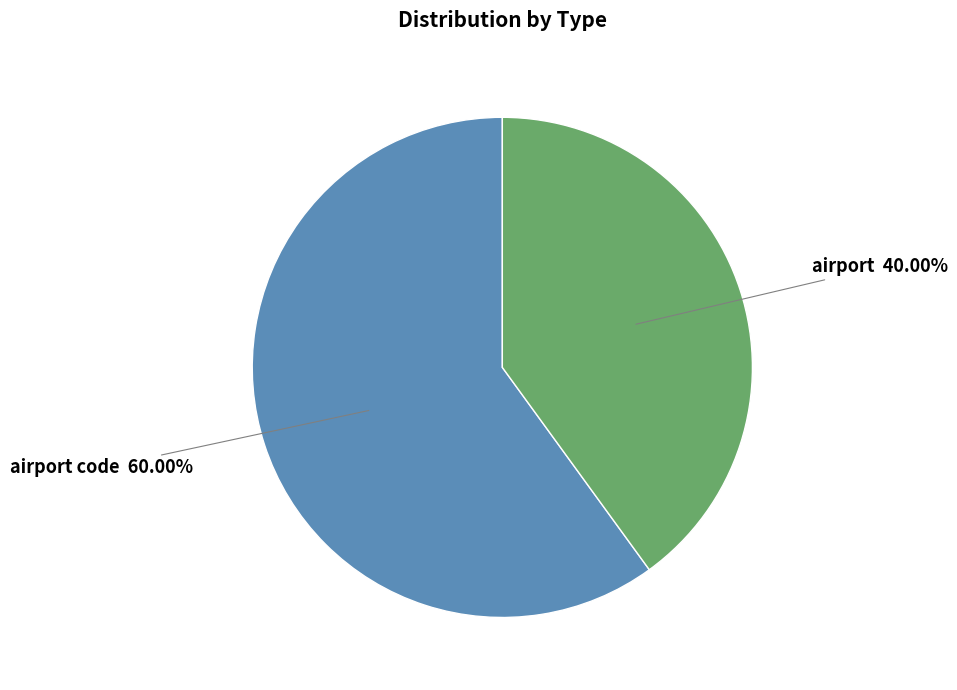

What is the ratio of the value at airport to the value at airport code?

0.7